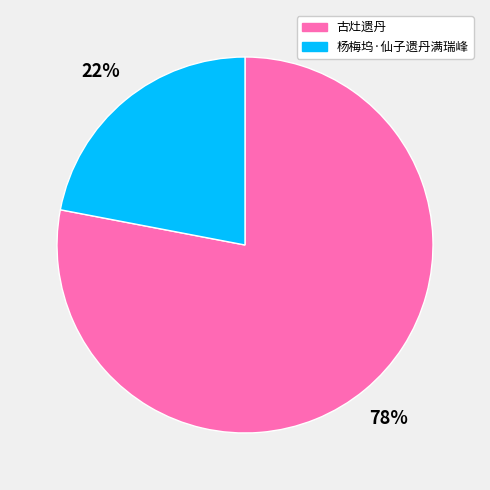

Is there any slice that represents more than half of the pie?

Yes